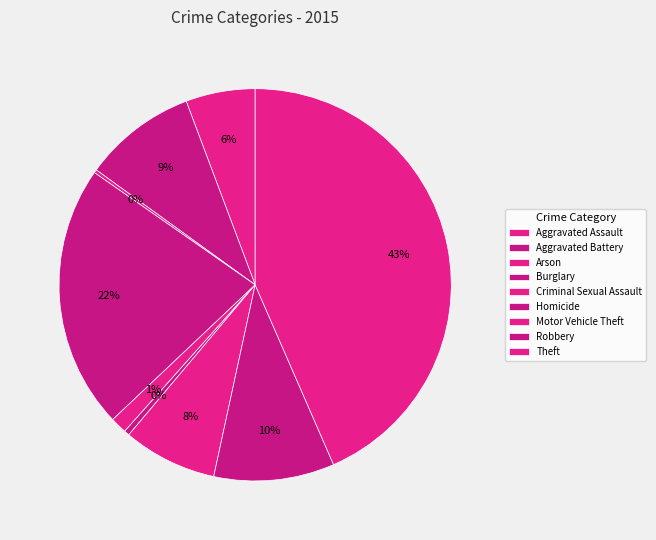

True or false: Arson accounts for 1% of the total.

False